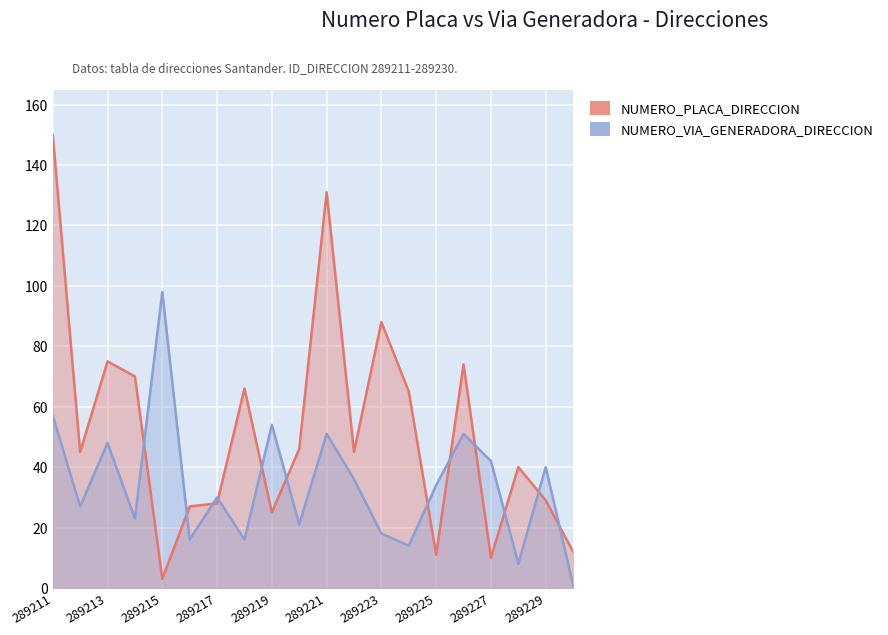

At which label does NUMERO_VIA_GENERADORA_DIRECCION first exceed 34?

289211